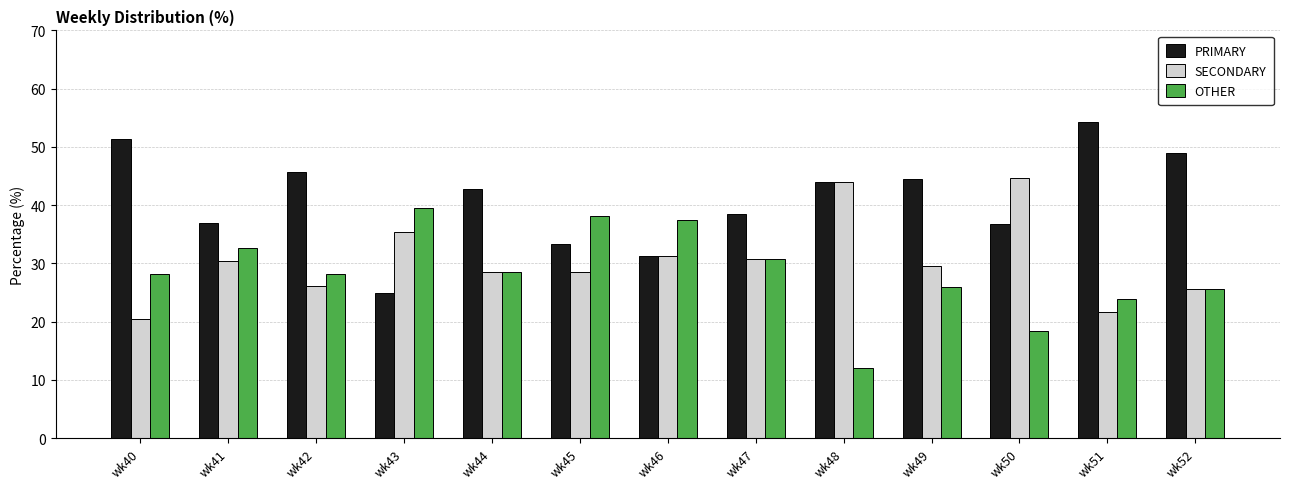

Between wk43 and wk49, which series saw the biggest shift?

PRIMARY